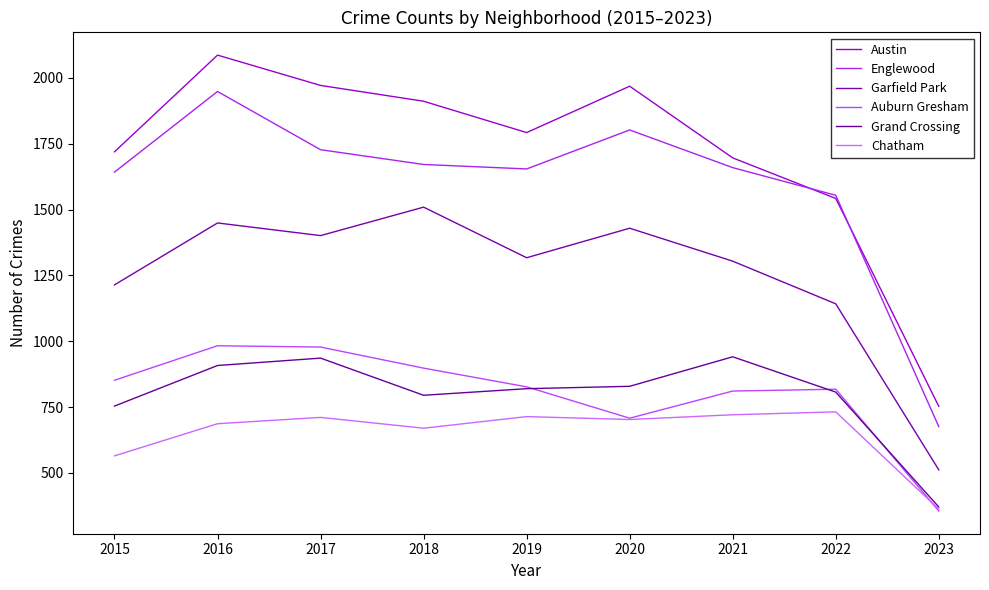

What is the difference between the maximum and minimum values in the Grand Crossing series?

570